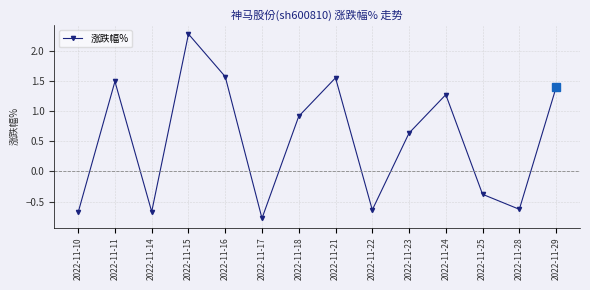

What is the sum of the values at 2022-11-17 and 2022-11-15?

1.5